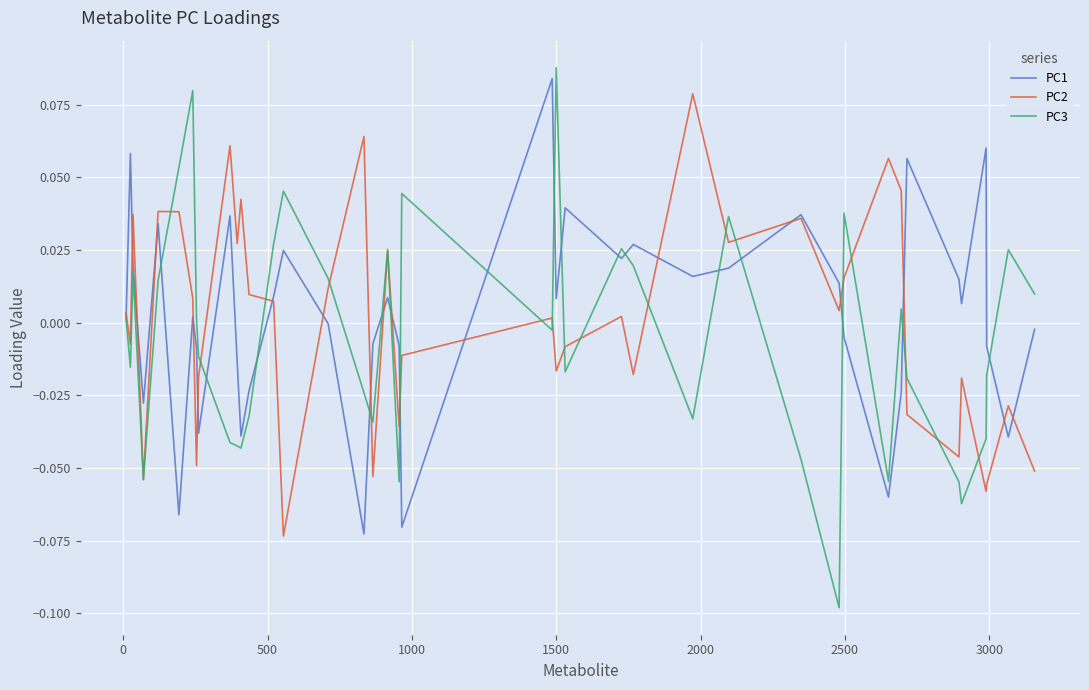

Which series has the widest spread of values?

PC3